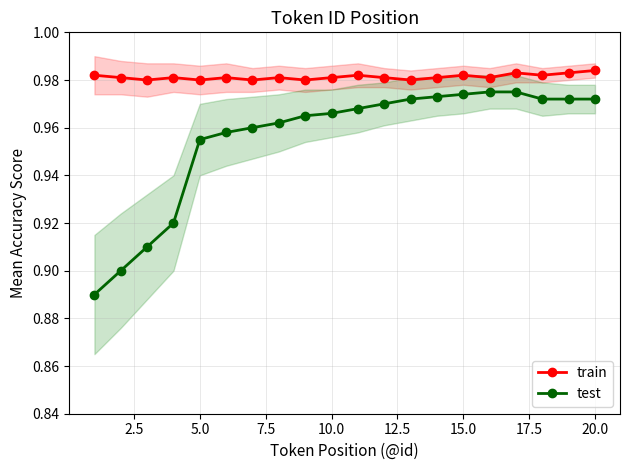

Count the test values in the range 0 to 1.

20